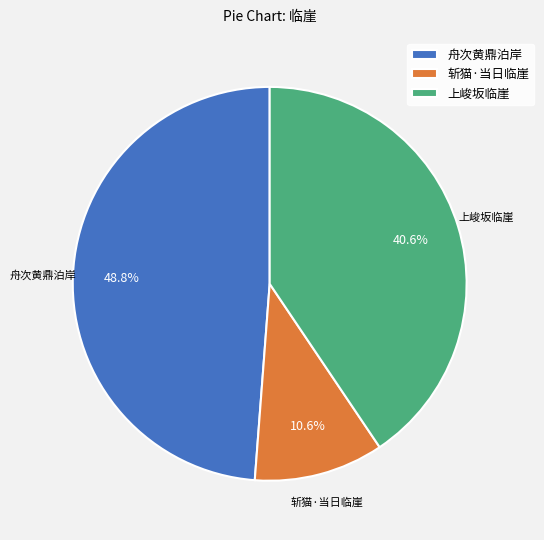

What is the total percentage of 上峻坂临崖 and 舟次黄鼎泊岸?

89.4%